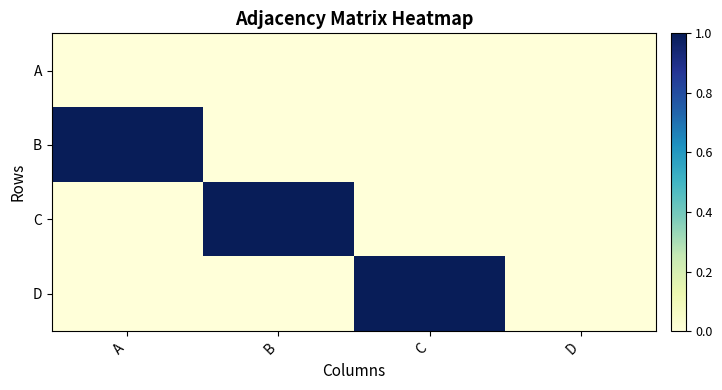

At which category does the chart reach its peak across all series?

A